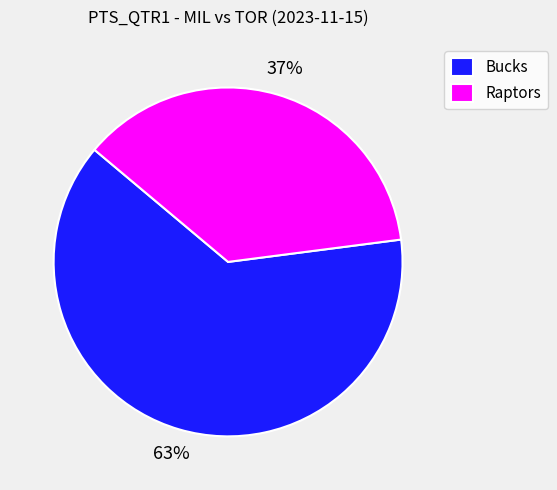

What is the smallest slice in the pie chart?

Raptors